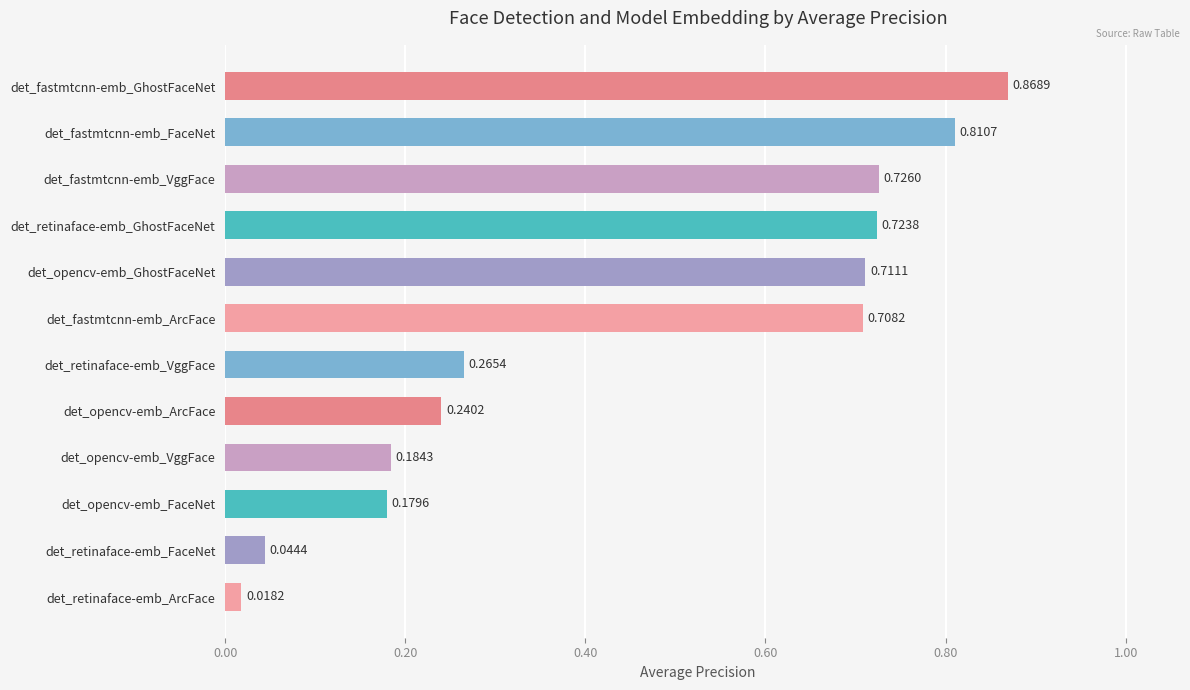

What is the label of the 12th bar from the top?

det_retinaface-emb_ArcFace